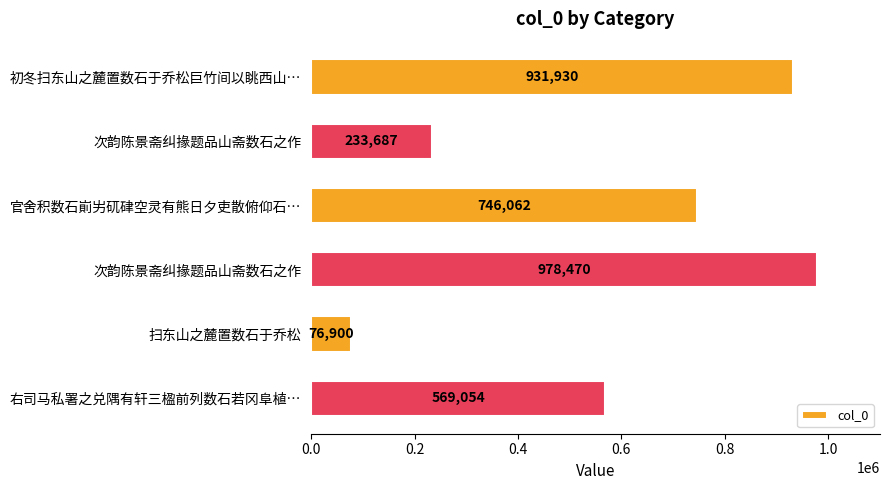

How many series are shown in this chart?

1